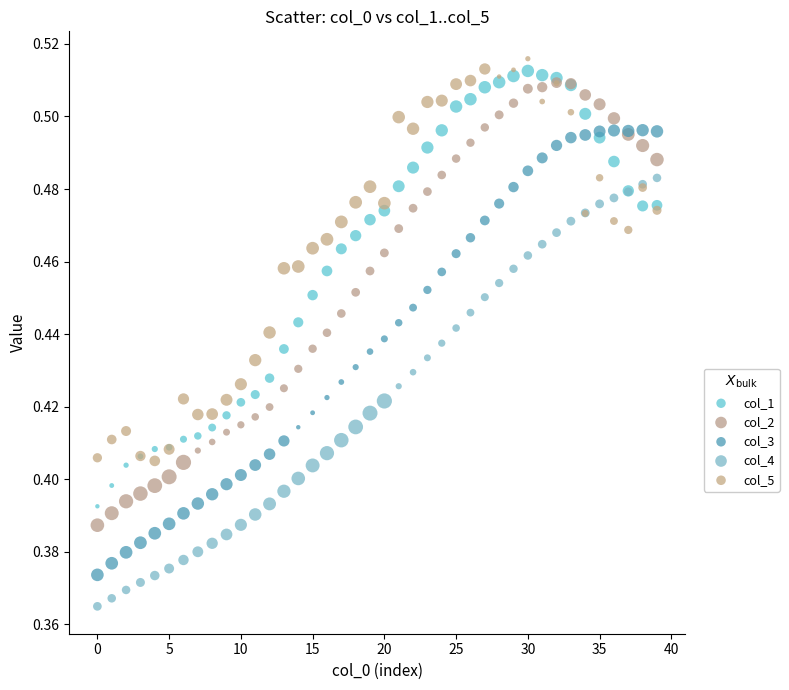

Which series has the widest spread of Y values?

col_3